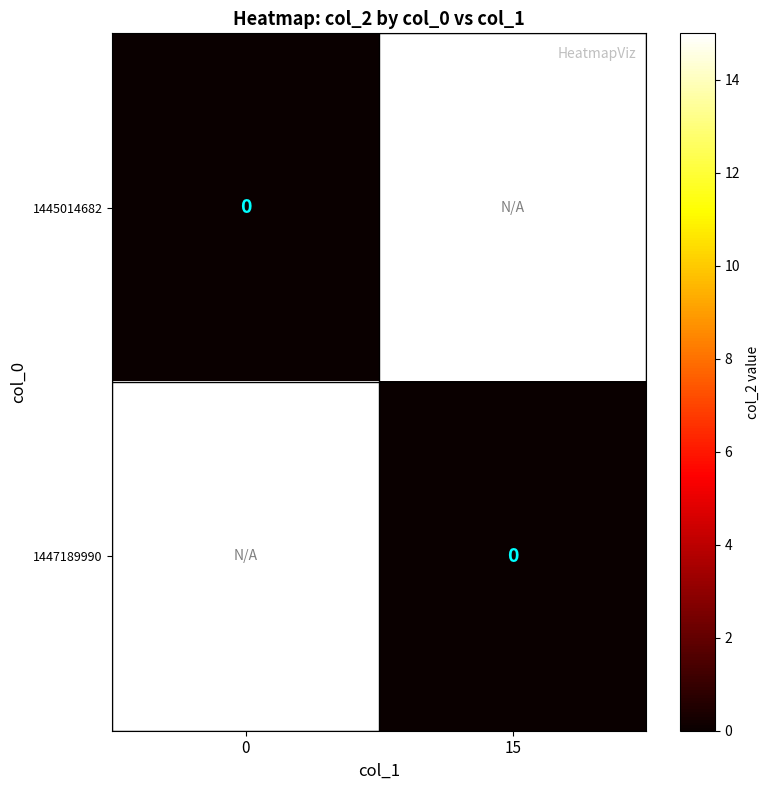

At 0, list the series in order from largest to smallest.

1447189990, 1445014682